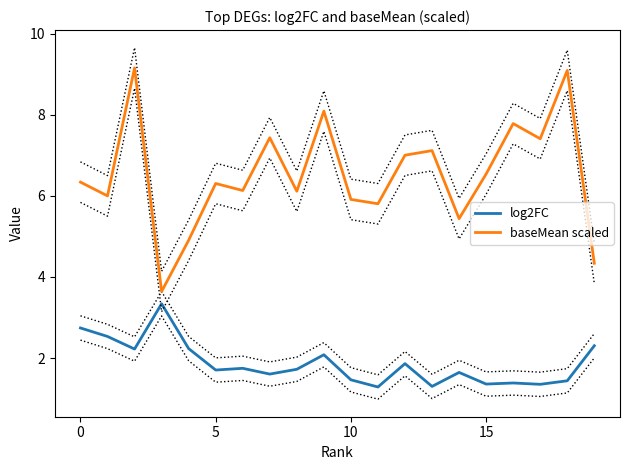

True or false: baseMean scaled has a value of 7.4 at 17.

True